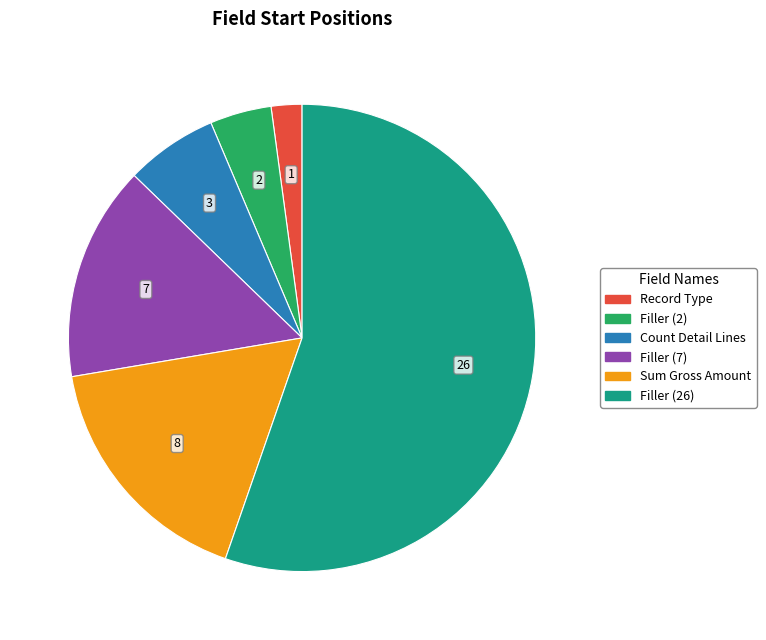

Rank the categories by value from highest to lowest.

Filler (26), Sum Gross Amount, Filler (7), Count Detail Lines, Filler (2), Record Type